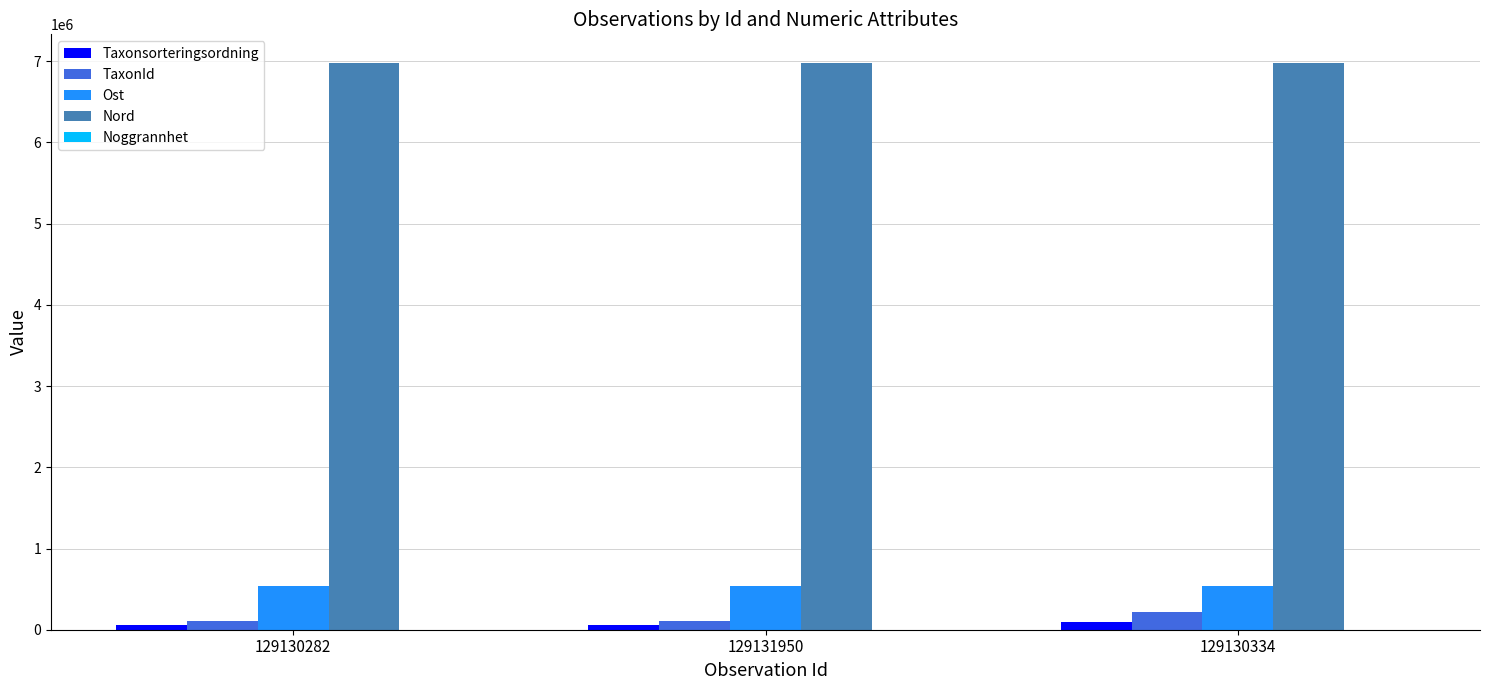

The Ost series shows 538004 at 129130334. True or false?

True